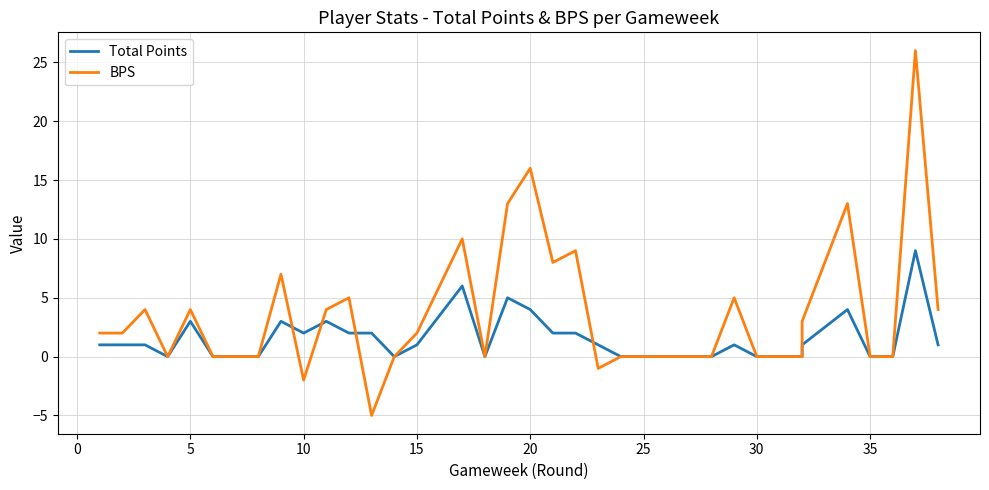

Is it true that Total Points equals 1 at 33?

False